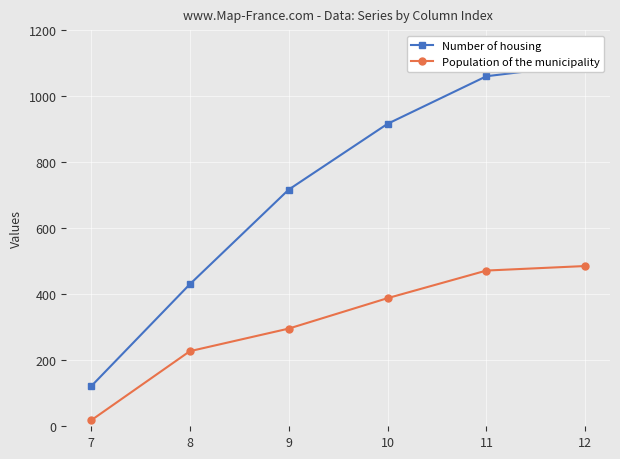

What is the total value across all series at 11?

1532.0